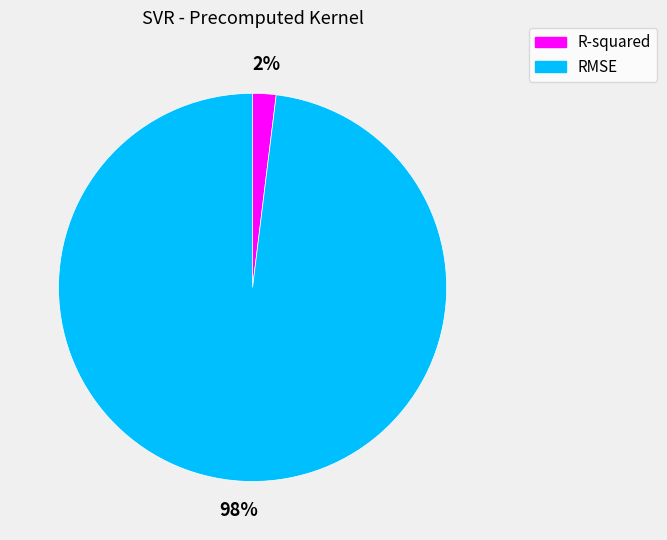

To the nearest percent, what is the combined percentage of R-squared and RMSE?

100%